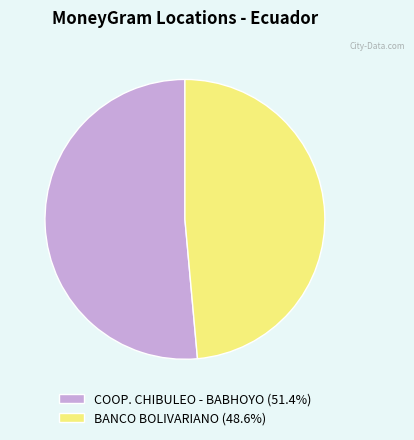

Which has a higher value, COOP. CHIBULEO - BABHOYO or BANCO BOLIVARIANO?

COOP. CHIBULEO - BABHOYO